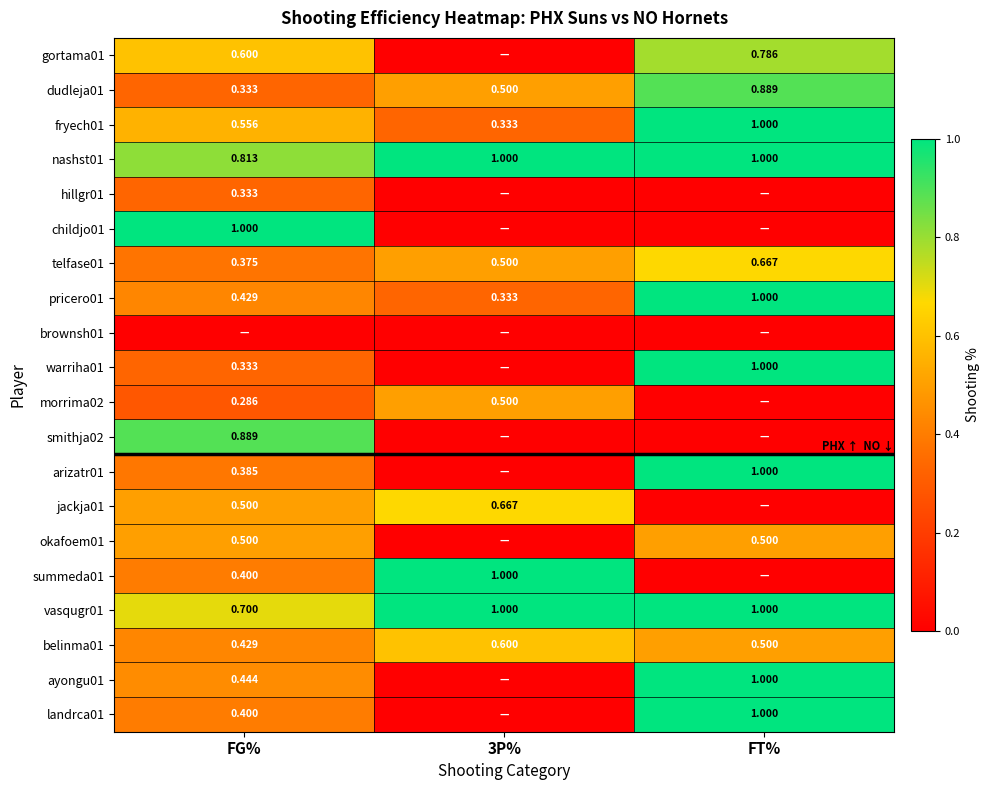

Where is telfase01 nearest to the value 0?

FG%